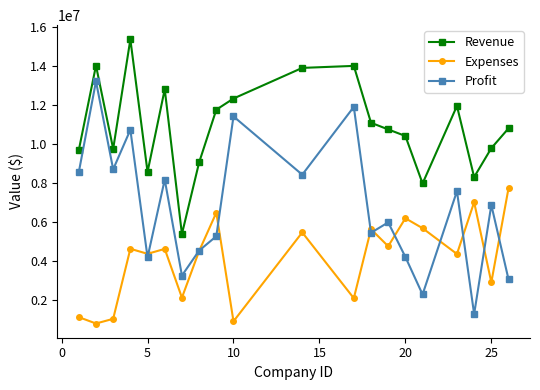

True or false: Revenue and Profit intersect in this chart.

False